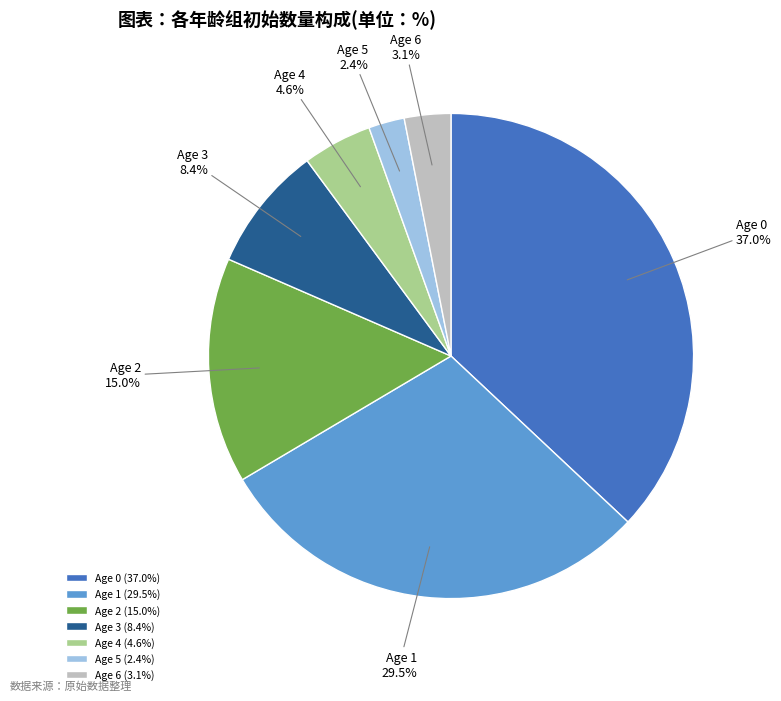

Is it true that Age 1 is 38% of the pie?

False